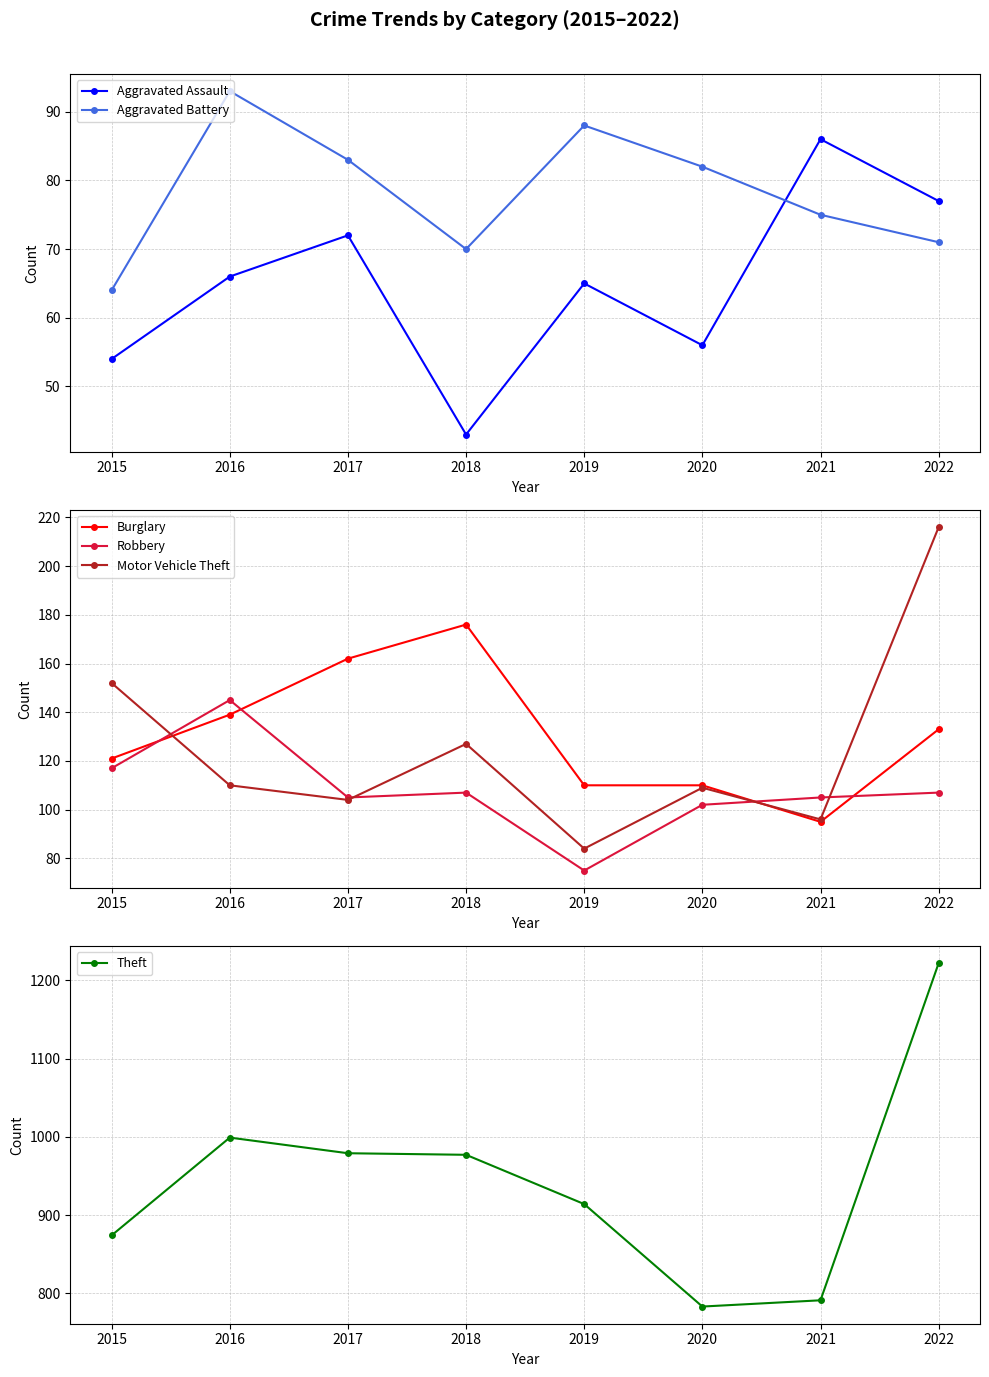

What is the value of the Aggravated Battery point at the 1st from the left?

64